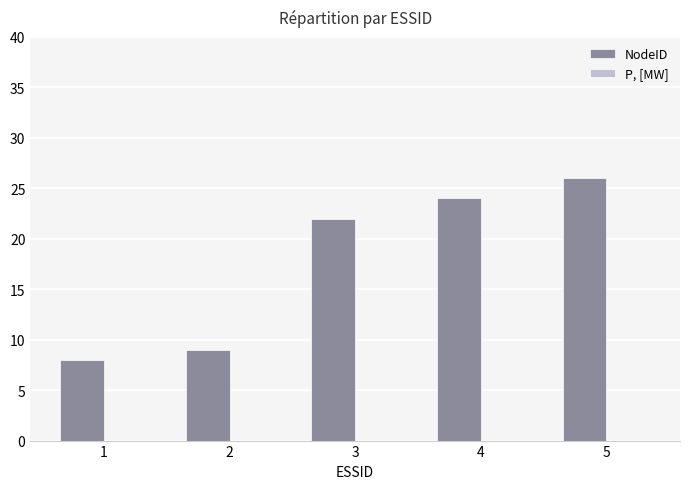

Are the bars horizontal?

No